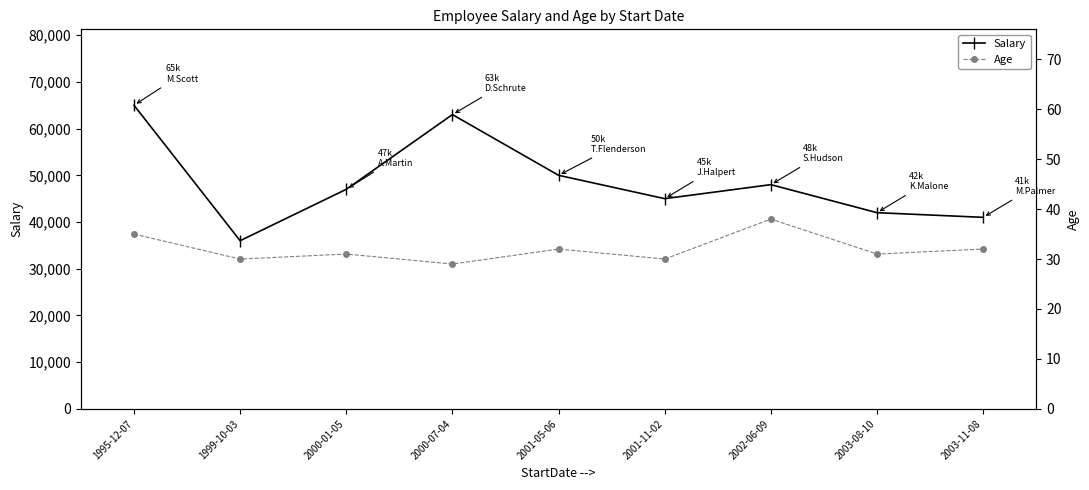

What is the total value across all series at 2001-11-02?

45030